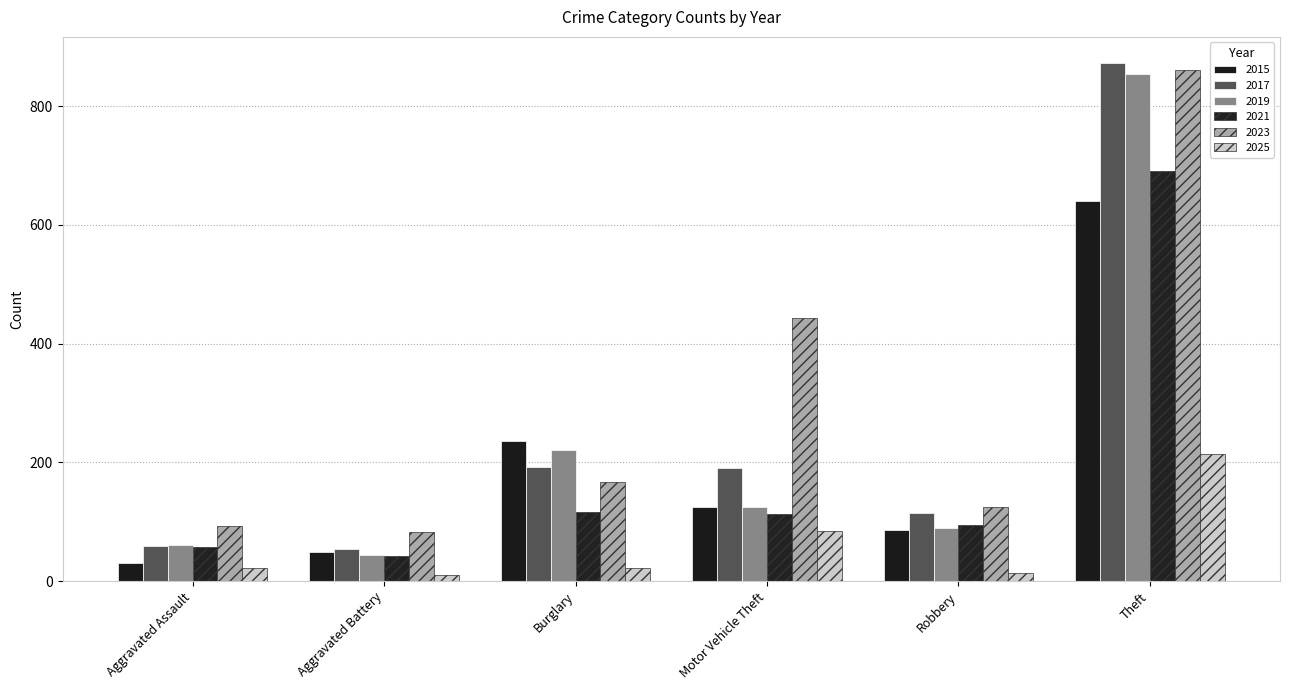

At which category does the chart reach its peak across all series?

Theft